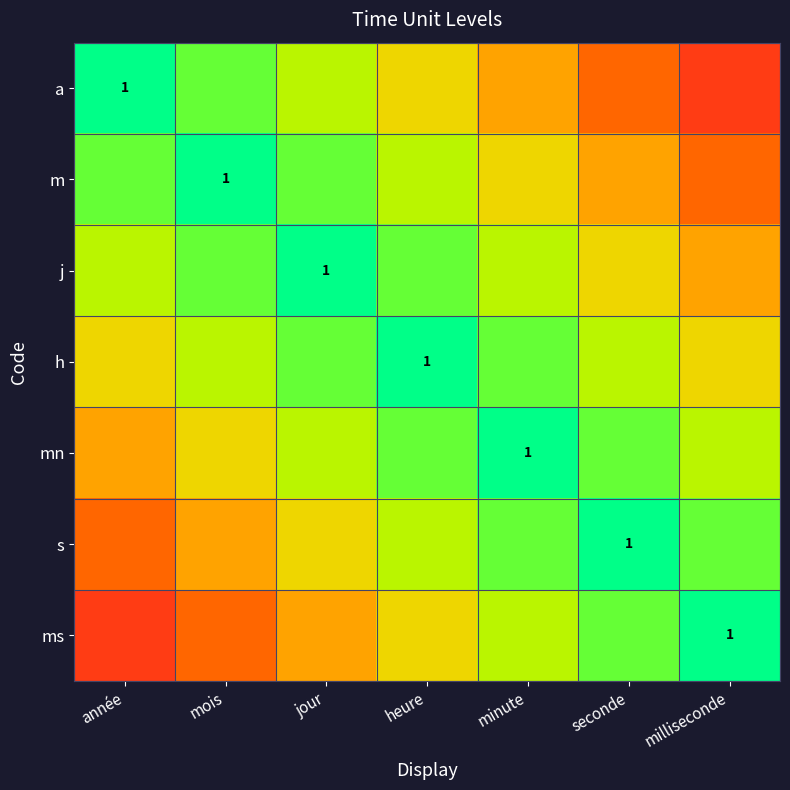

Count the number of categories in the chart.

7